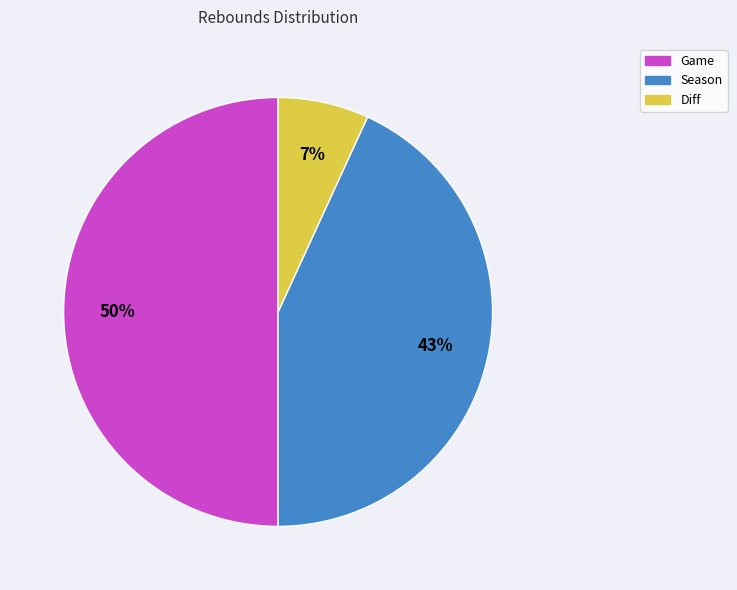

Combined, do Season and Game account for over 50%?

Yes